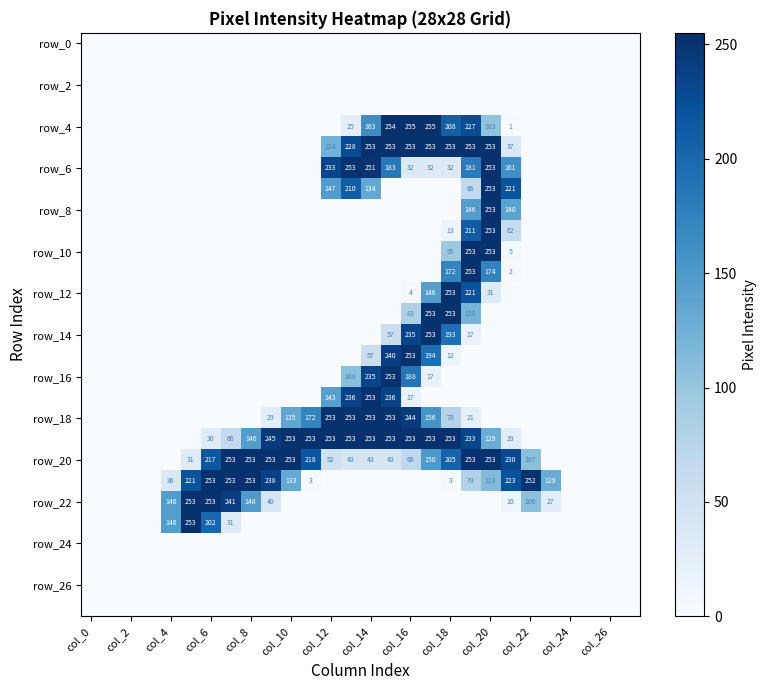

The row_22 series shows 102 at col_0. True or false?

False